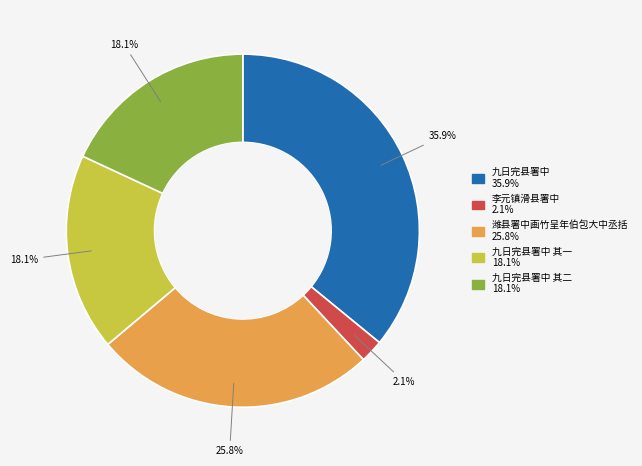

Does any single category account for the majority?

No